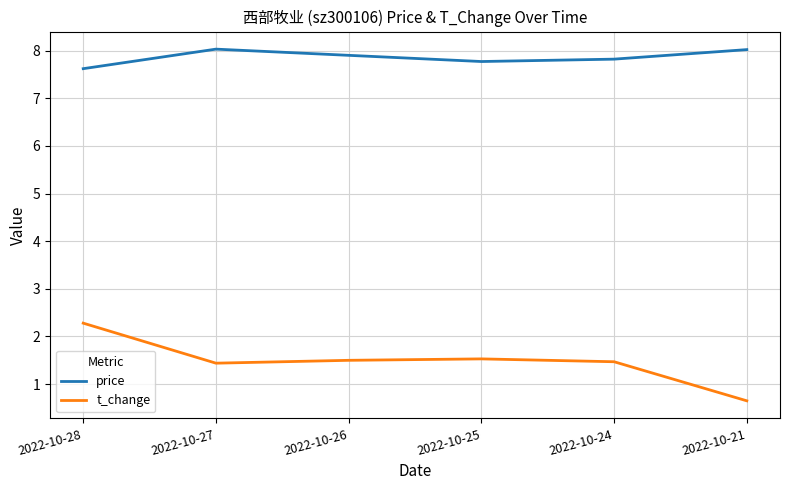

What is the smallest value displayed?

0.7